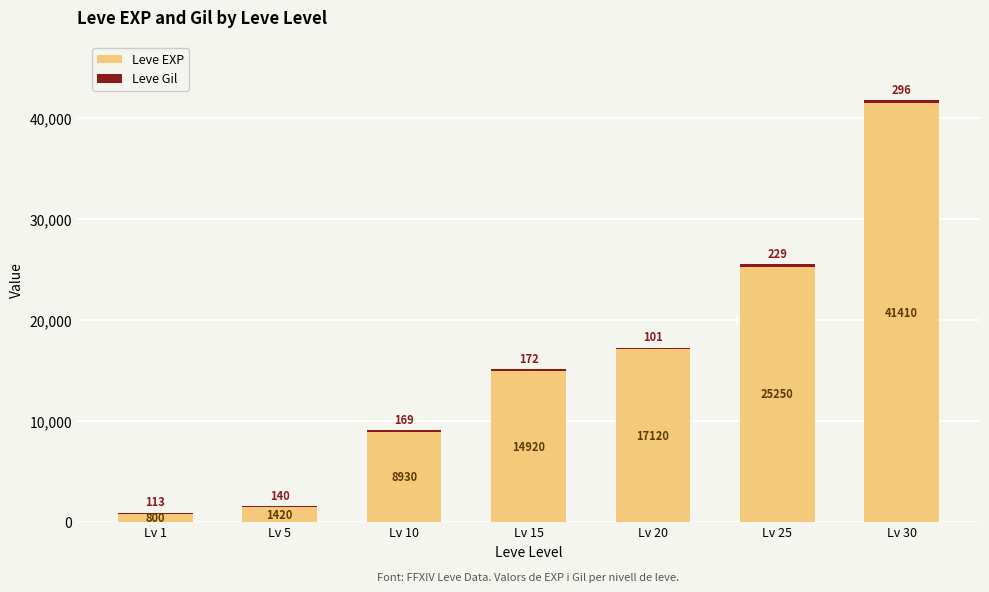

At which category is the sum across all series the highest?

Lv 30